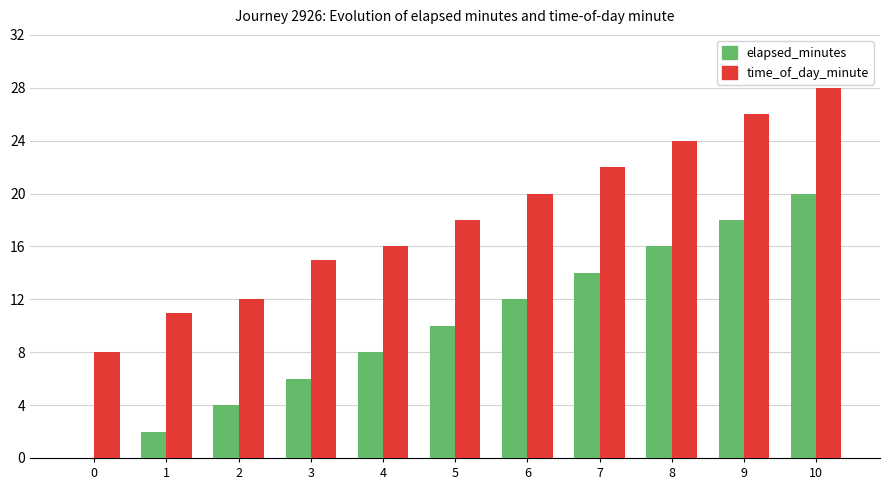

What is the maximum value for time_of_day_minute?

28